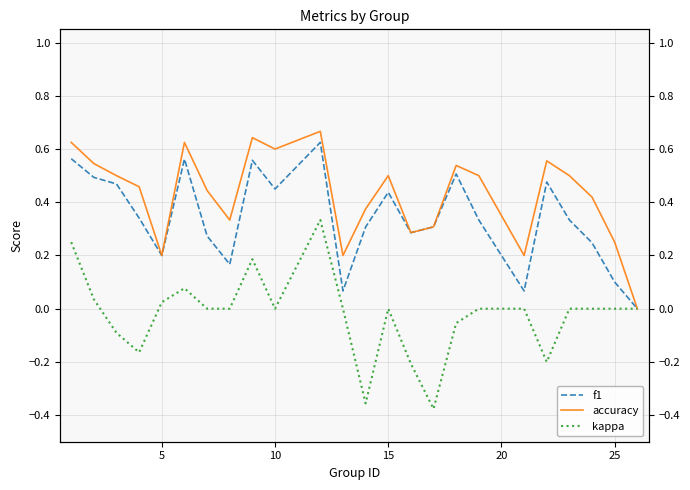

In kappa, how many points are lower than both neighbors (excluding endpoints)?

5